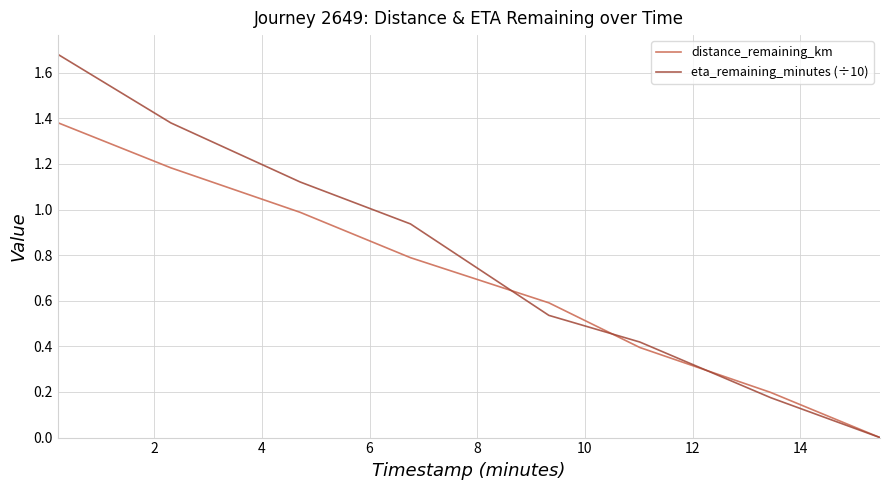

What are all the series names shown in the legend?

distance_remaining_km, eta_remaining_minutes (÷10)